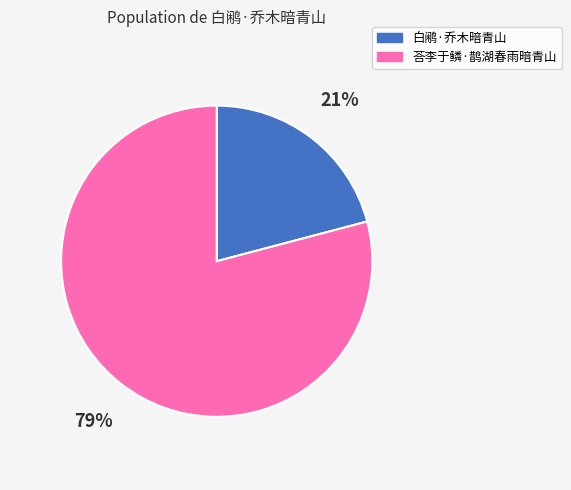

How many slices are in this pie chart?

2